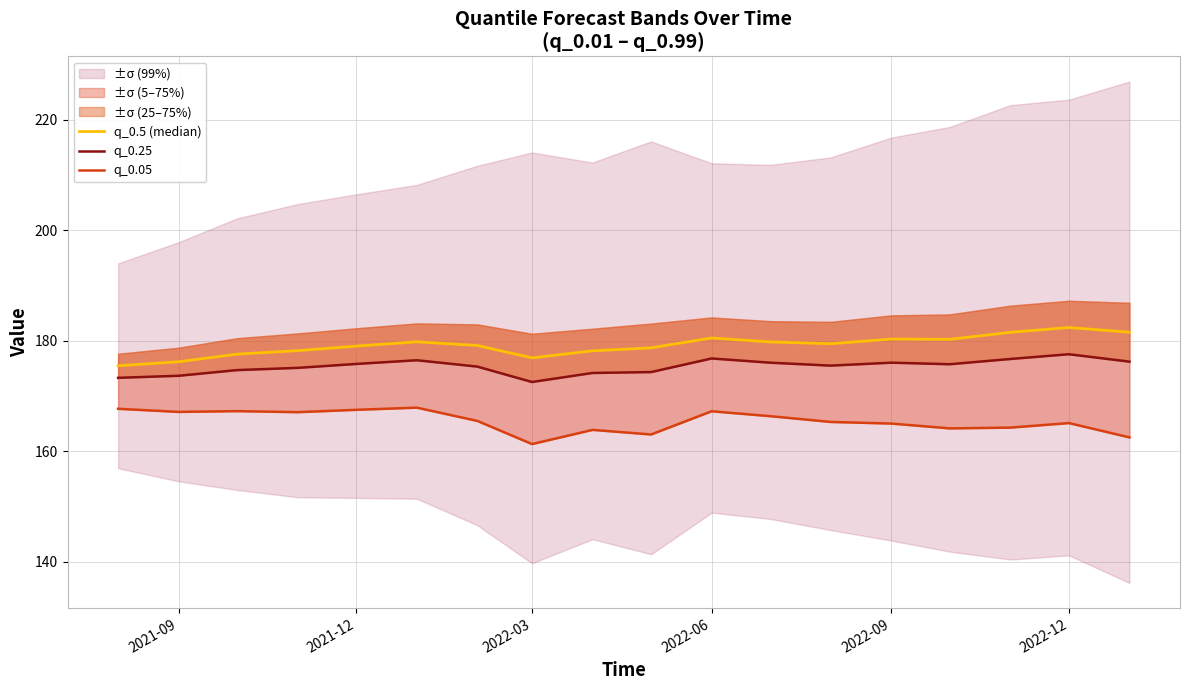

Does the chart have visible grid lines?

Yes